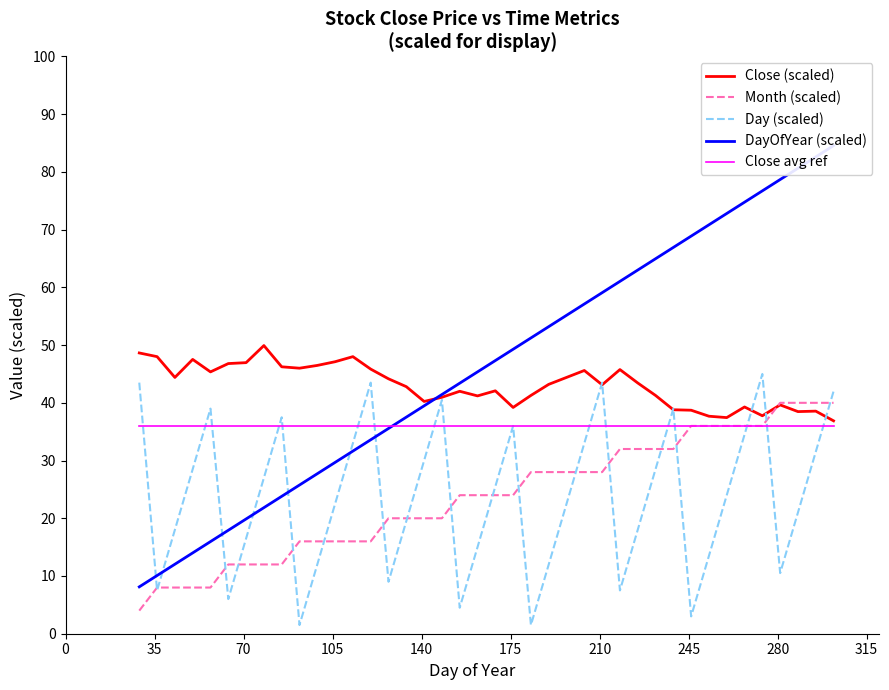

How many lines are shown in the chart?

5